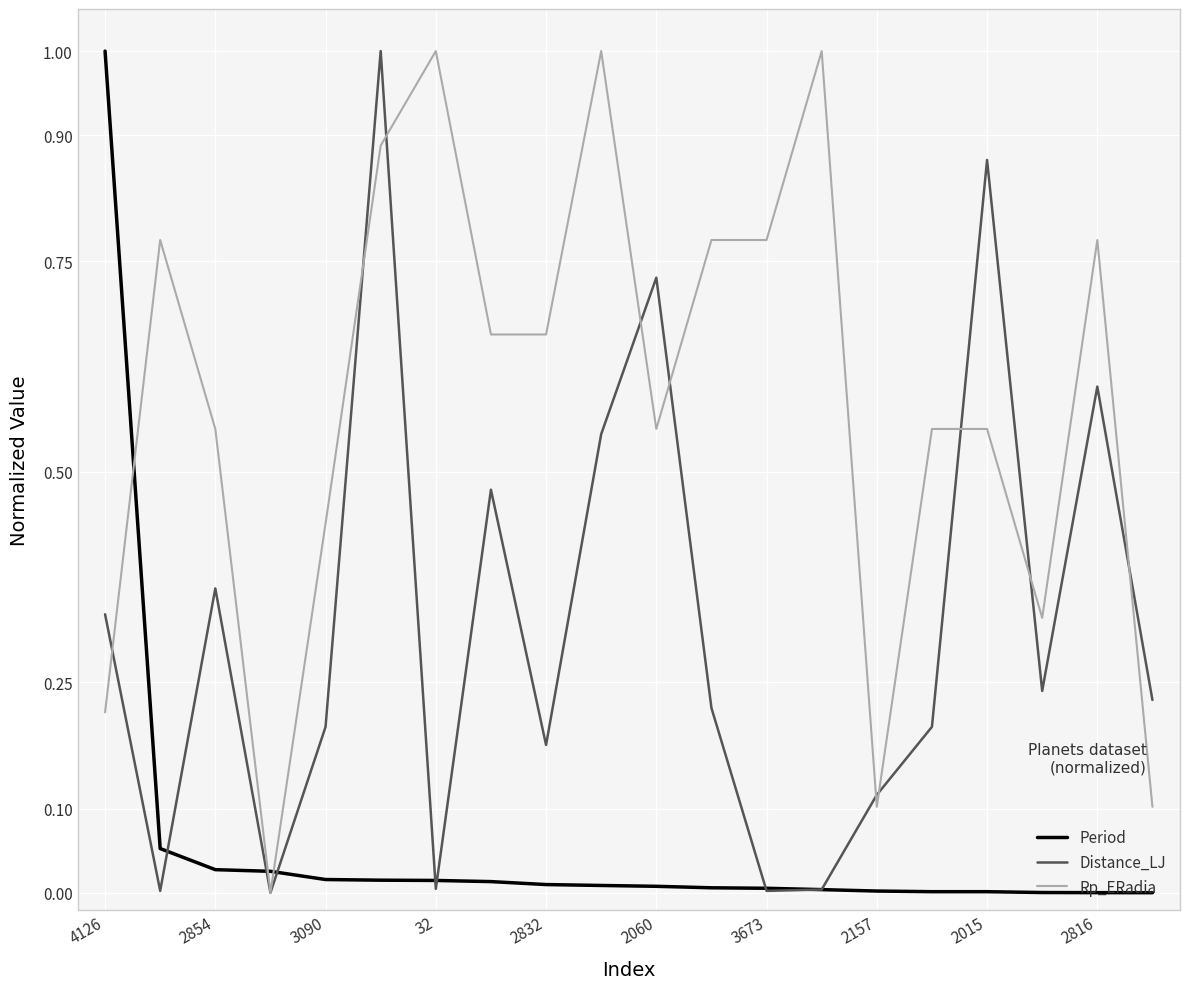

What is the maximum value for Rp_ERadia?

1.0